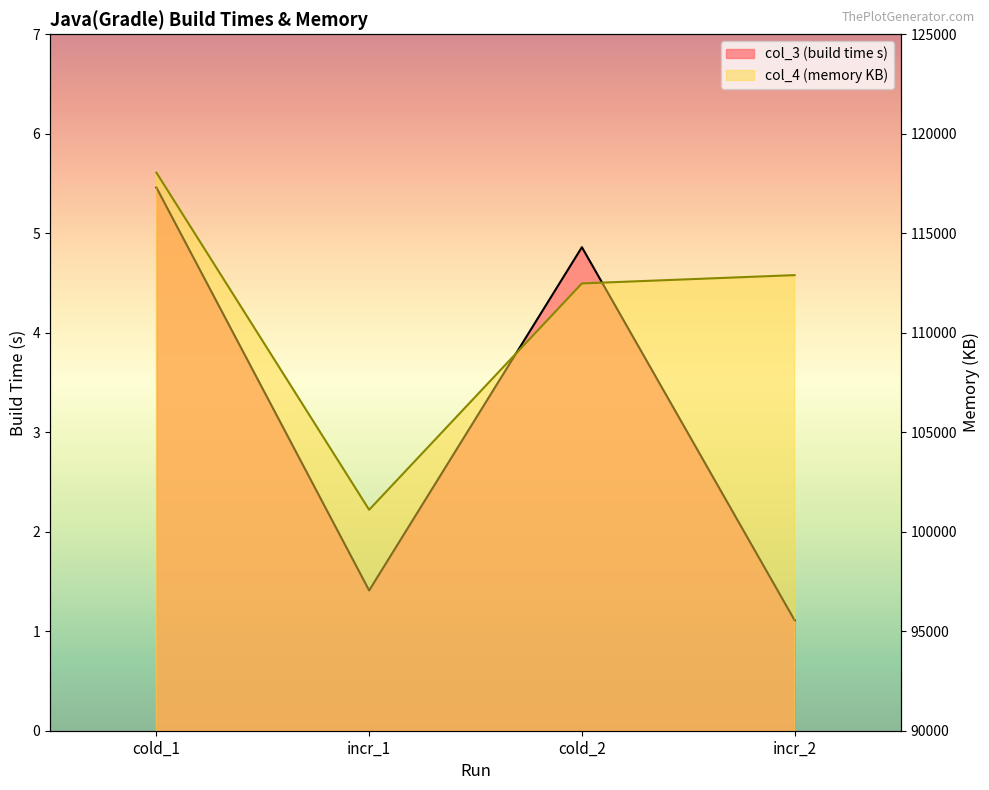

List the series in order of their peak value, highest first.

col_4, col_3